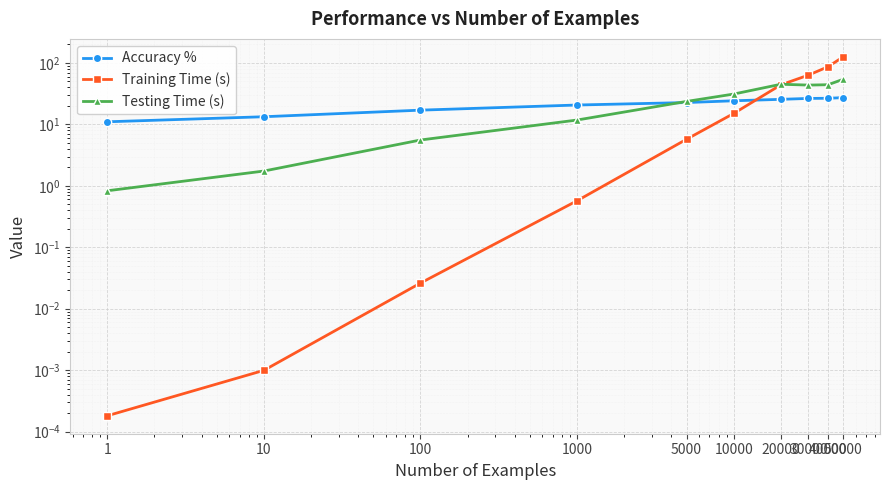

At which category does the chart reach its minimum across all series?

1